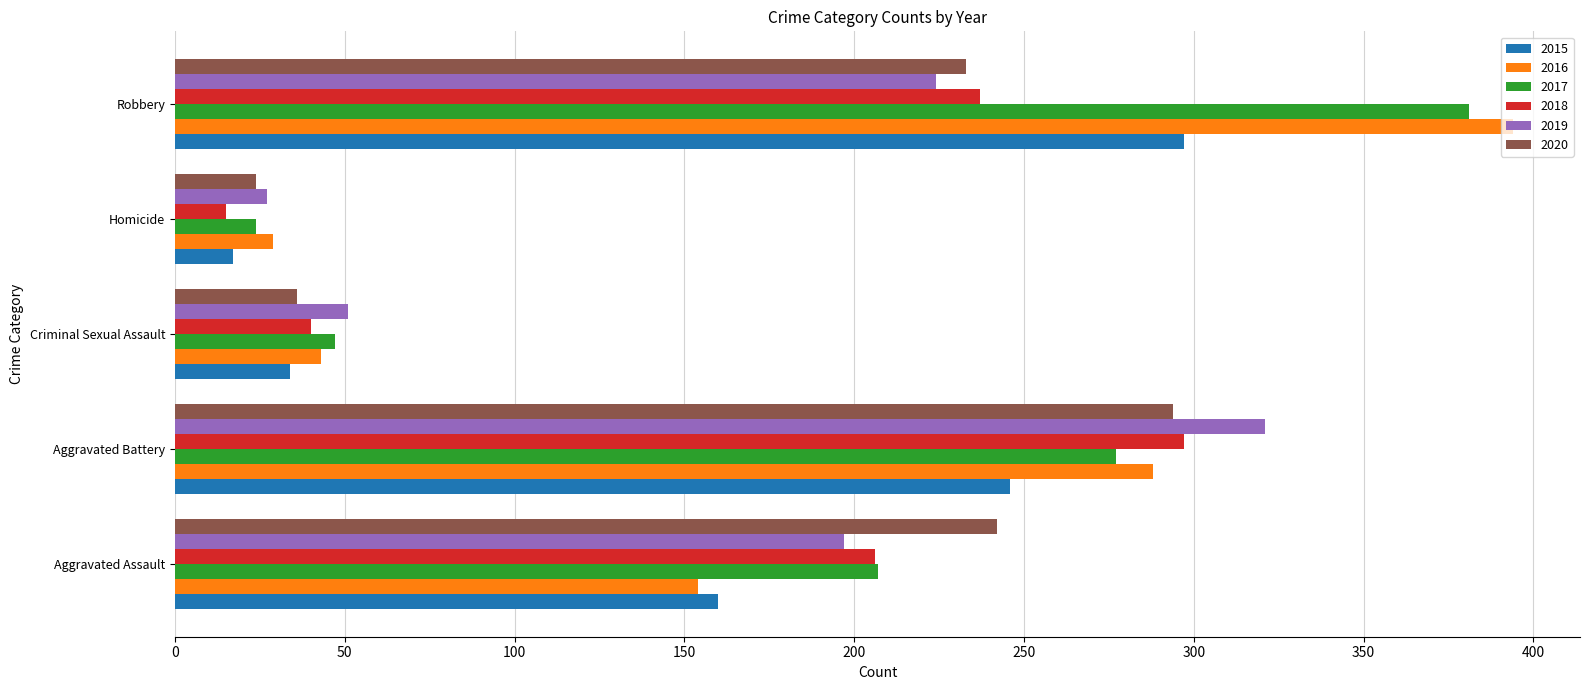

What is the sum of the 2017 values at Homicide and Criminal Sexual Assault?

71